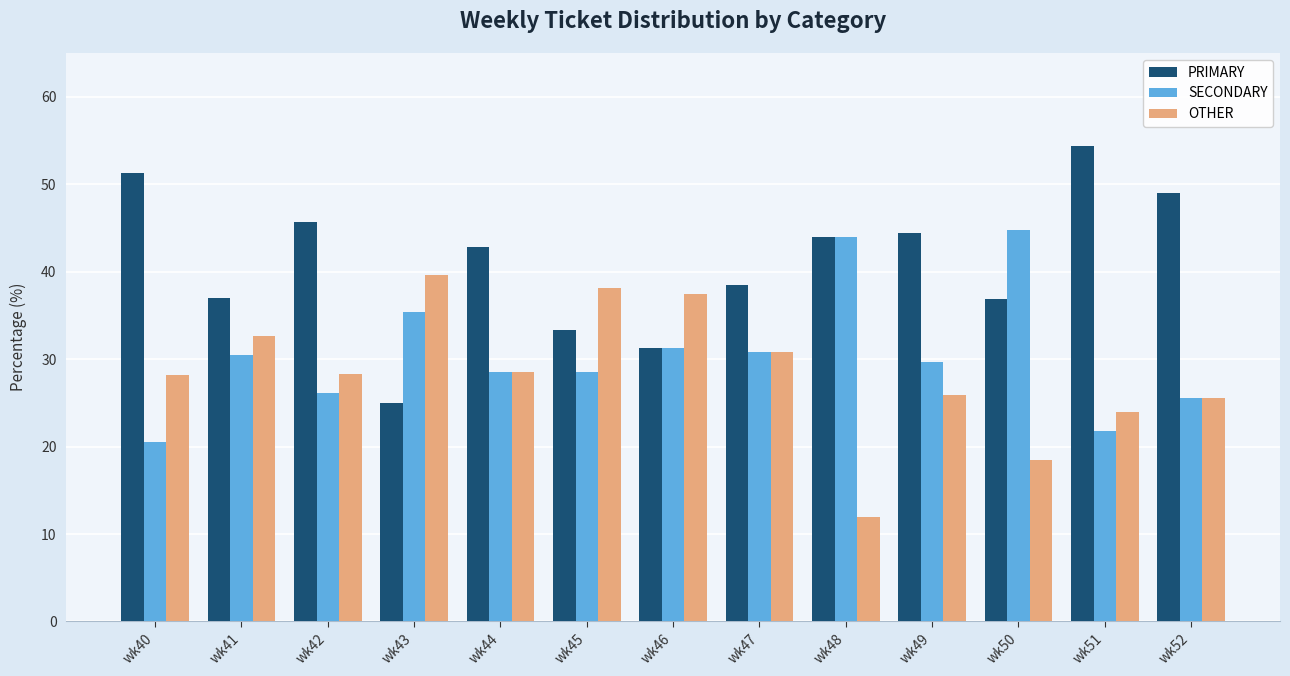

How many values in the PRIMARY series exceed 42?

7